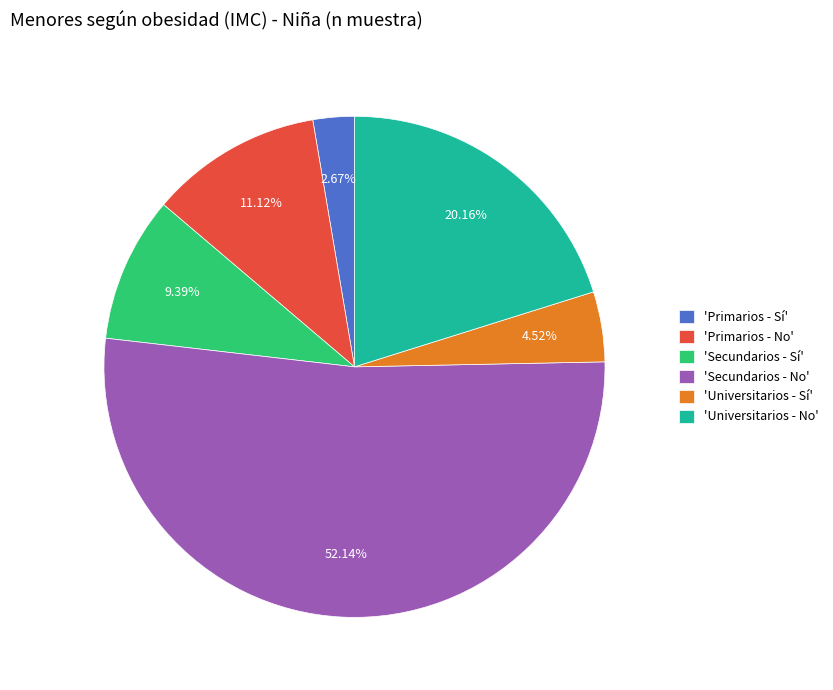

Does 'Secundarios - No' account for over 50% of the chart?

Yes